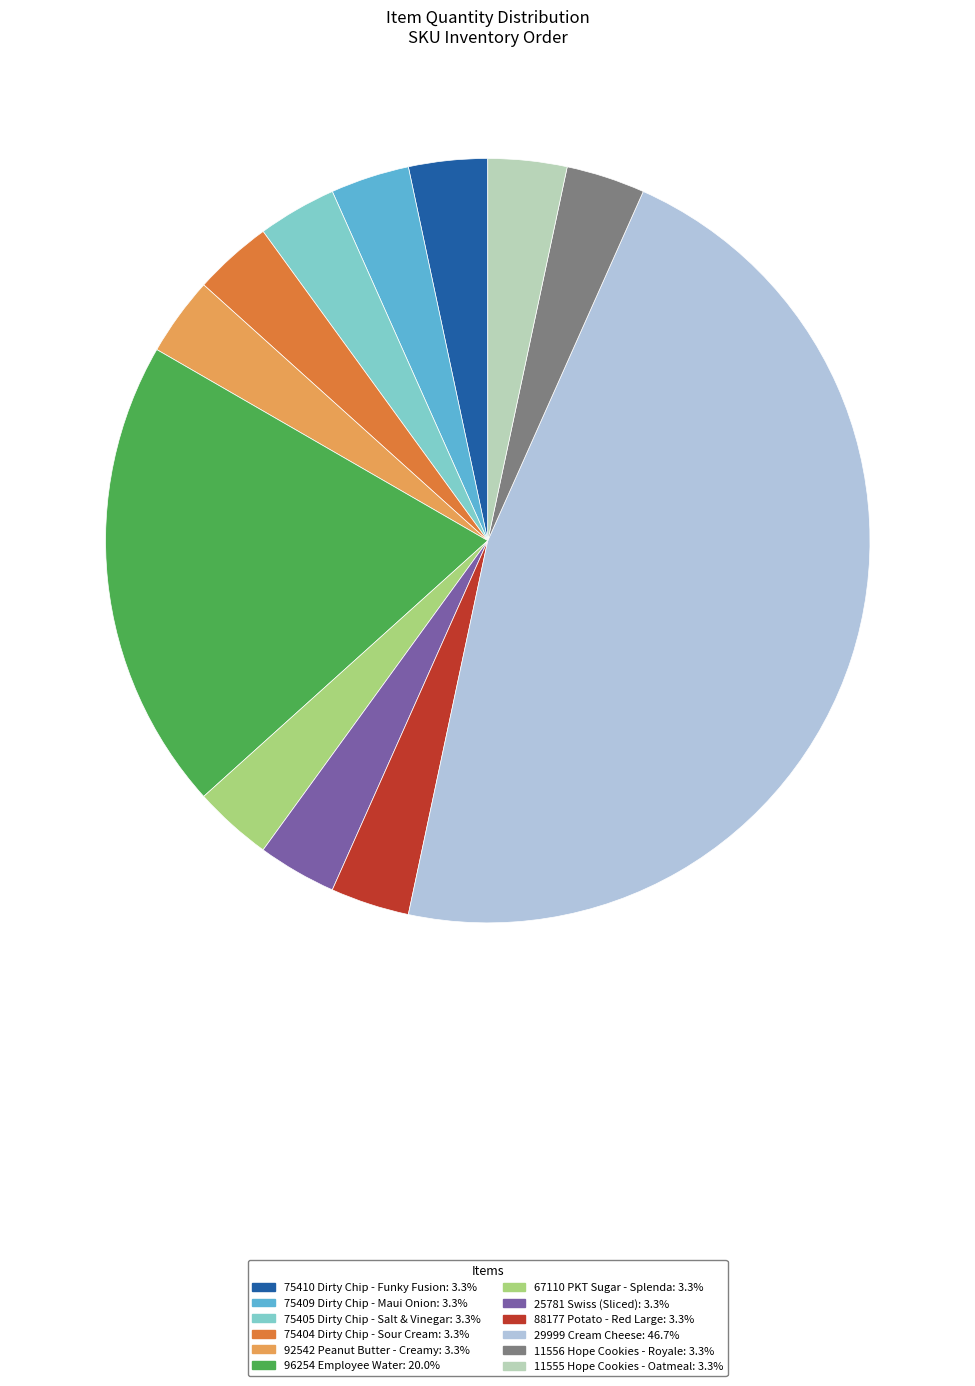

Is 29999 Cream Cheese the majority of the pie?

No